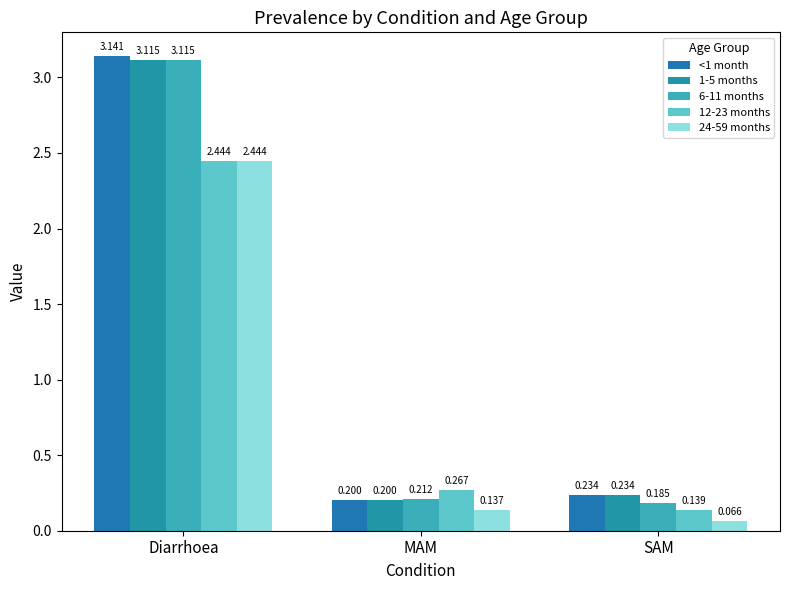

What is the average value of the 6-11 months series?

1.2